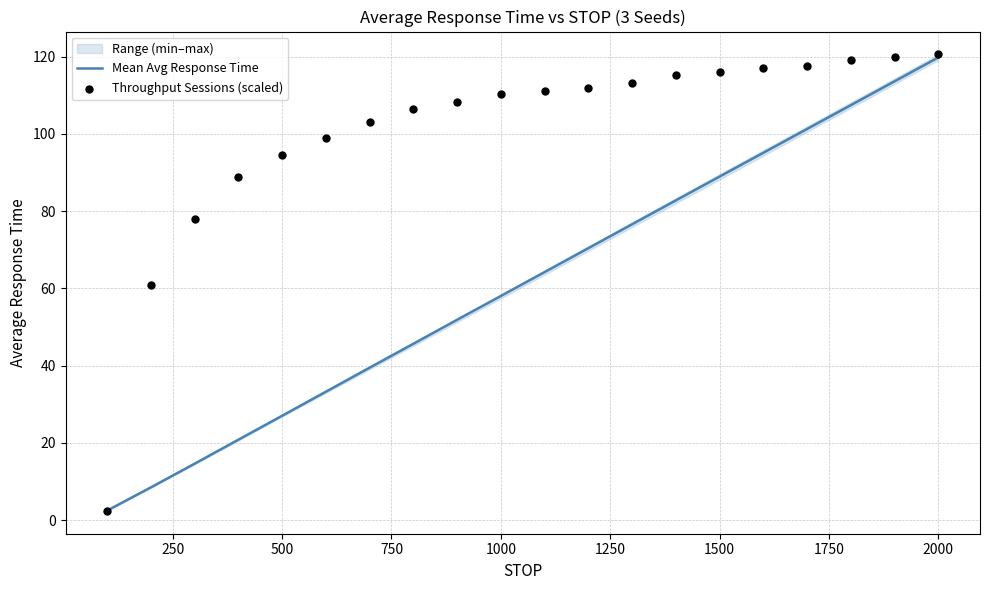

Is it true that Mean Avg Response Time equals 23.2 at 1000?

False